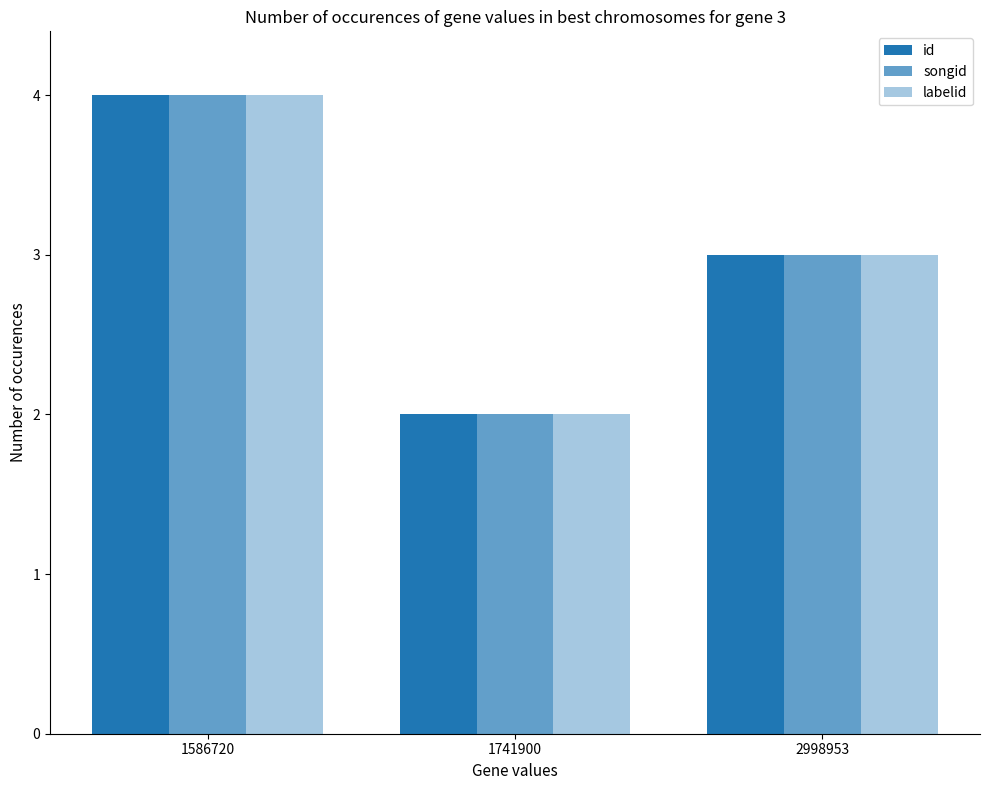

Is the value of id at 1741900 greater than the value of songid at 2998953?

No